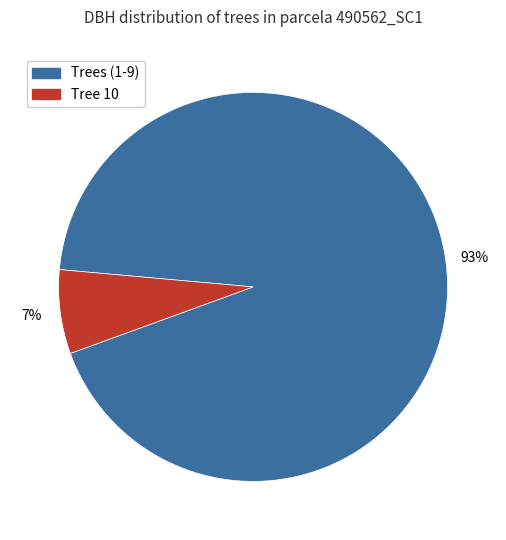

Is there any slice that represents more than half of the pie?

Yes